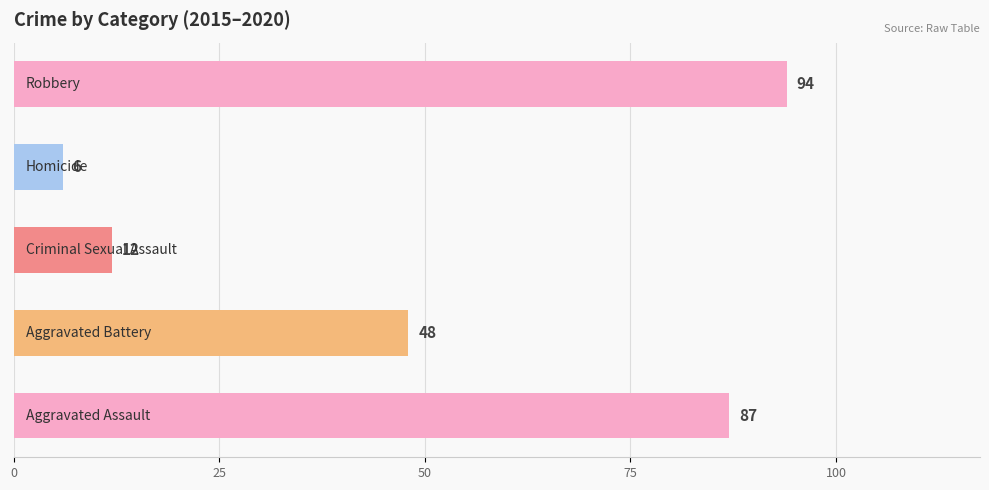

What is the maximum value shown in the chart?

94